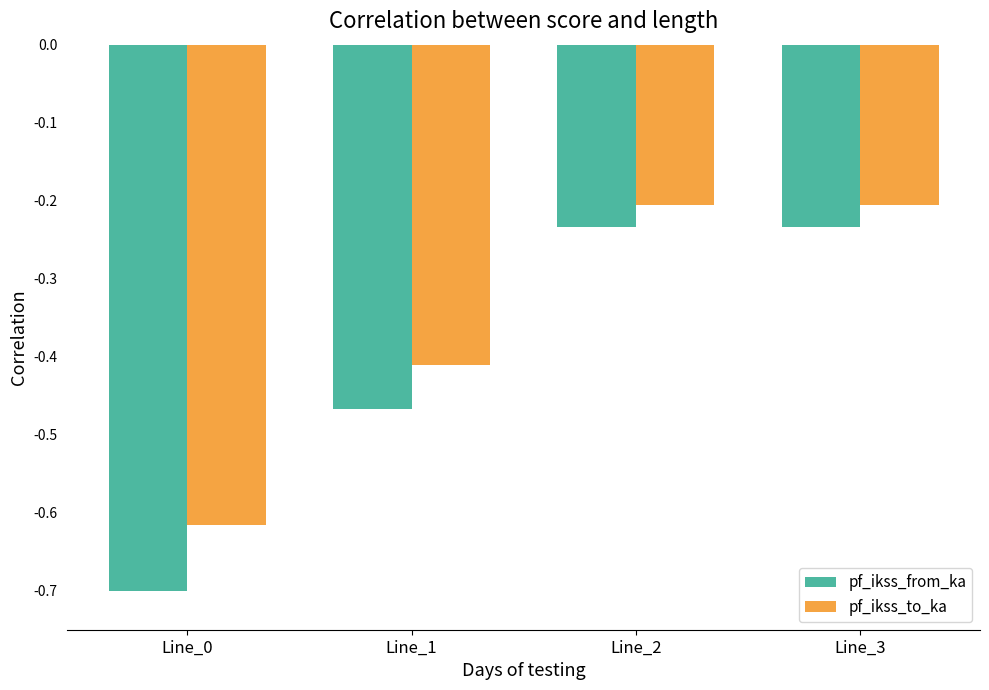

What is the difference between the pf_ikss_to_ka values at Line_1 and Line_3?

0.2